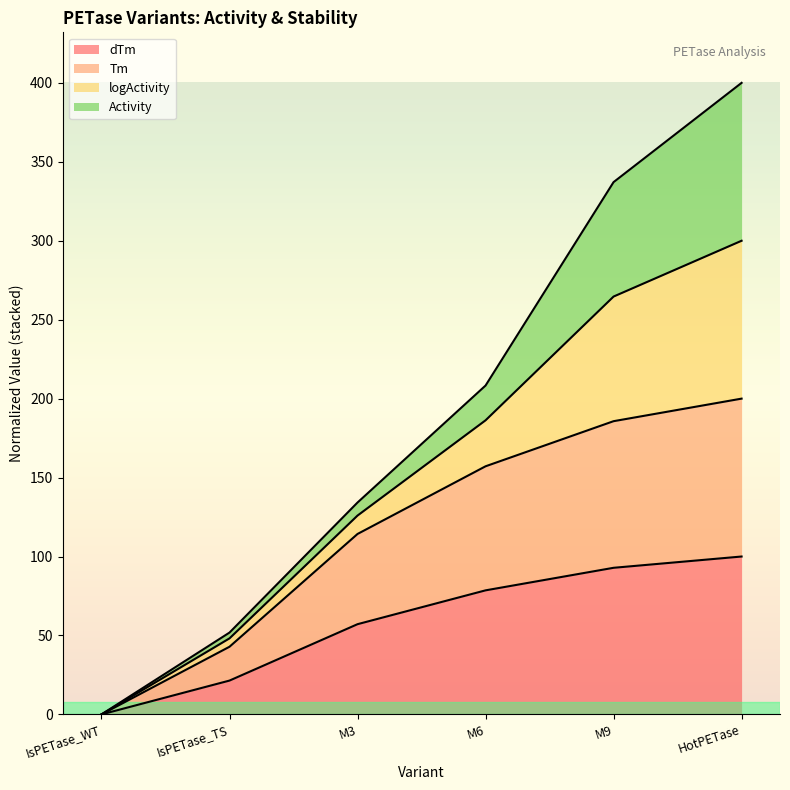

How many data points does each series have?

6